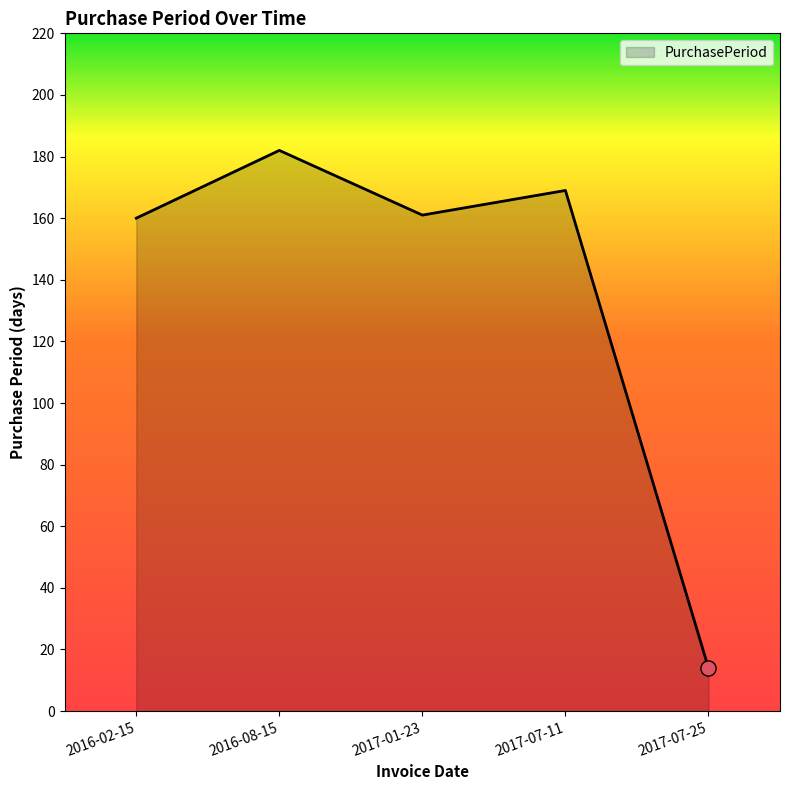

What is the ratio of the value at 2017-01-23 to the value at 2017-07-11?

1.0